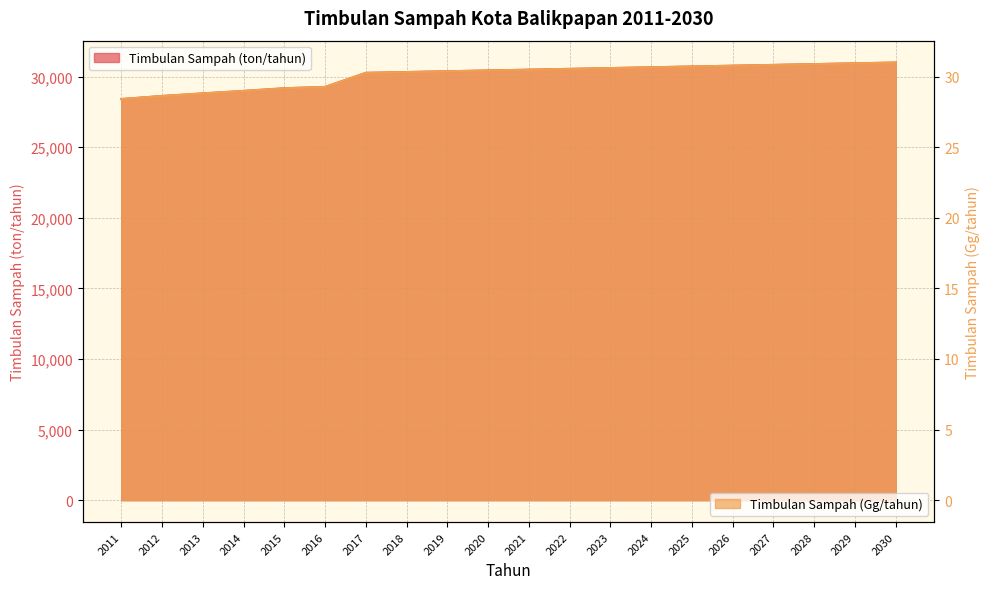

List the labels in order of Timbulan Sampah (Gg/tahun) value, largest first.

2030, 2029, 2028, 2027, 2026, 2025, 2024, 2023, 2022, 2021, 2020, 2019, 2018, 2017, 2016, 2015, 2014, 2013, 2012, 2011